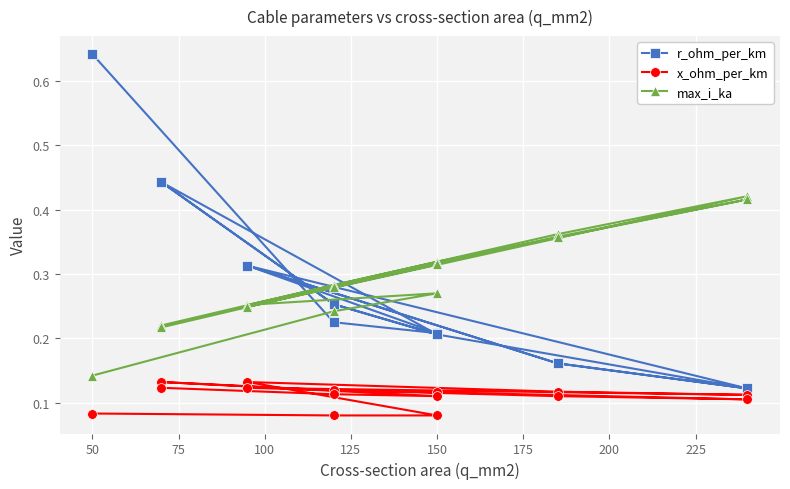

True or false: r_ohm_per_km and x_ohm_per_km cross at least once.

False